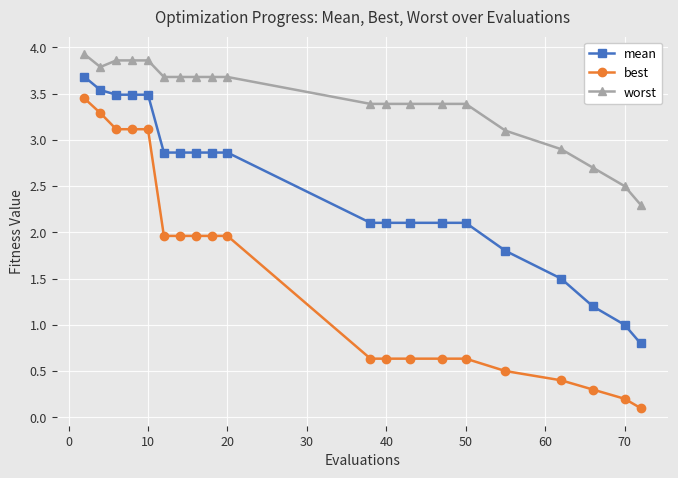

Which series has the widest spread of values?

best